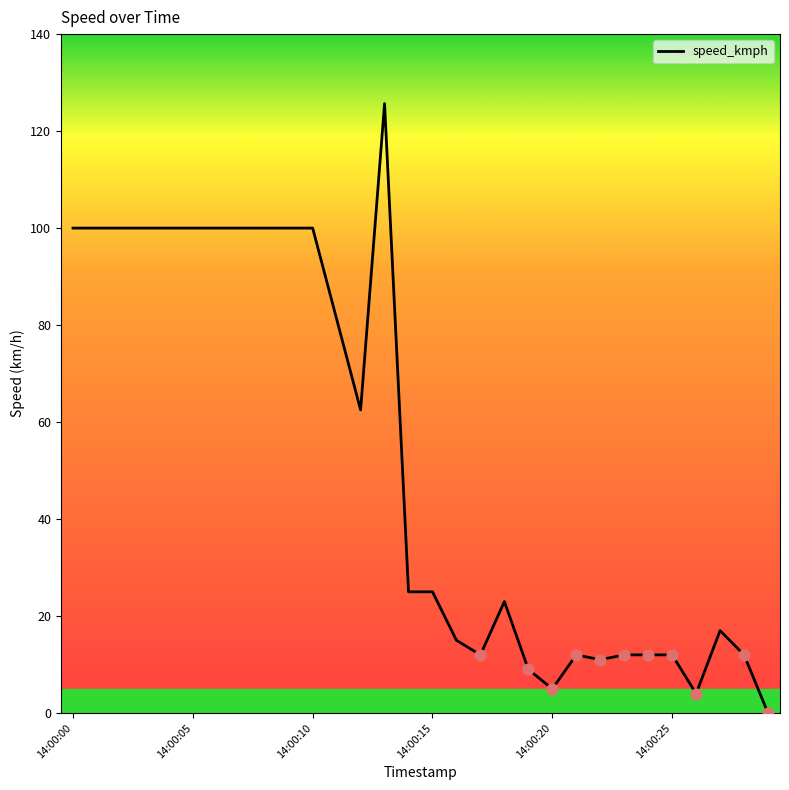

What is the greatest value displayed?

125.7